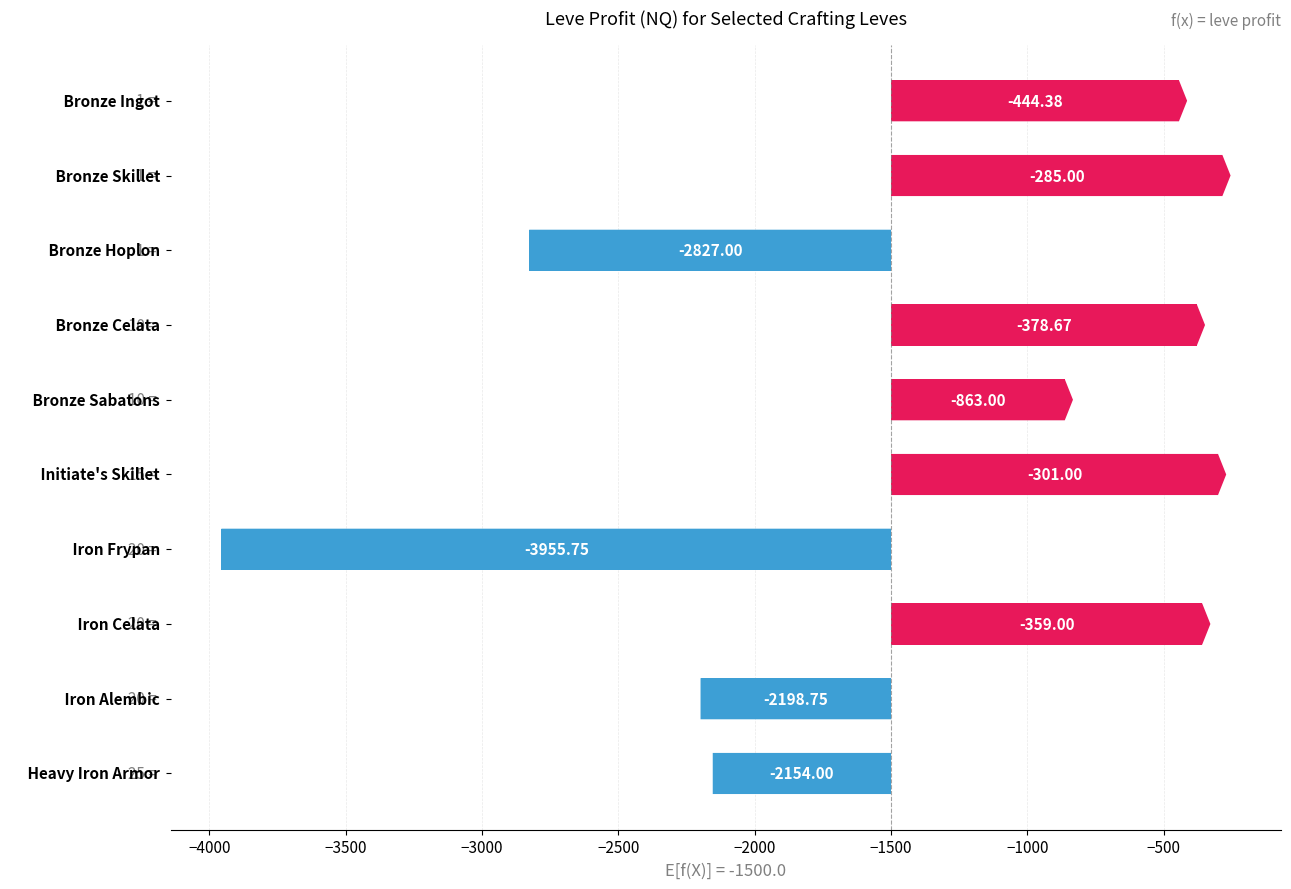

Which category has the lowest value across all series?

Iron Frypan